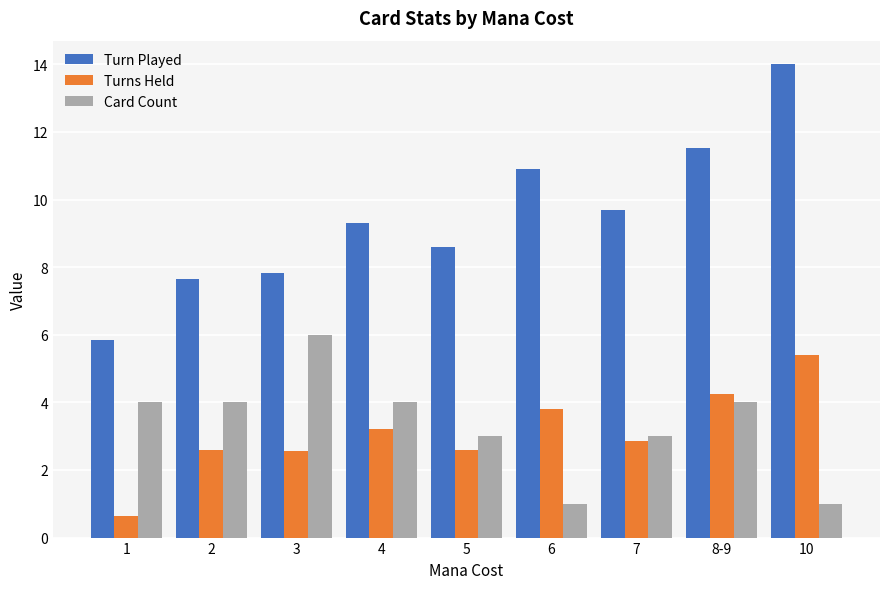

How many bars are there in total?

27